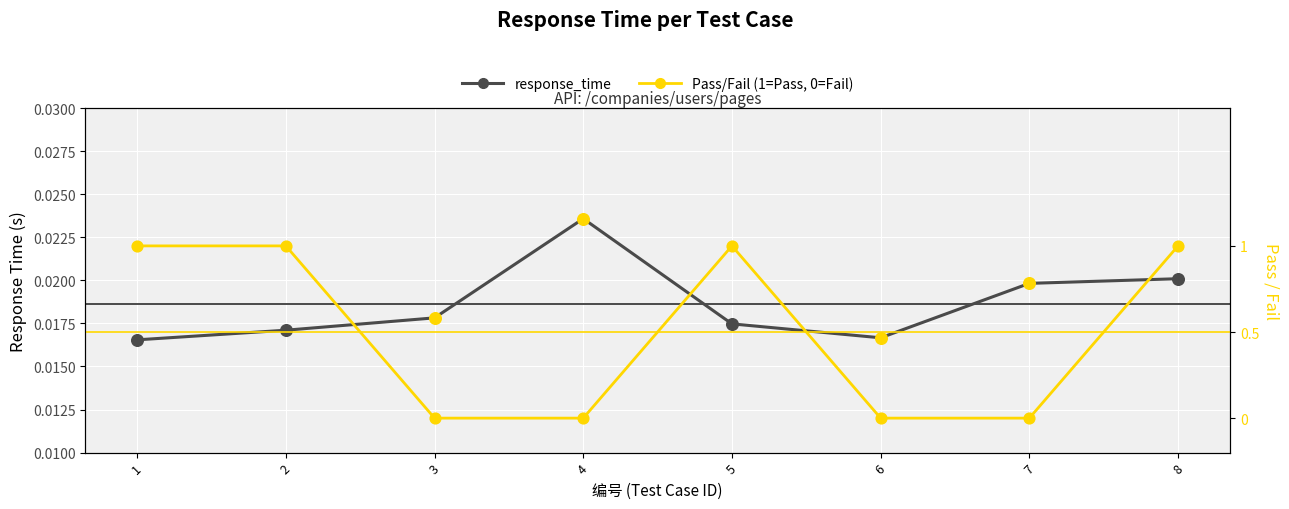

Is the value of response_time at 8 greater than the value of Pass/Fail (1=Pass, 0=Fail) at 4?

Yes